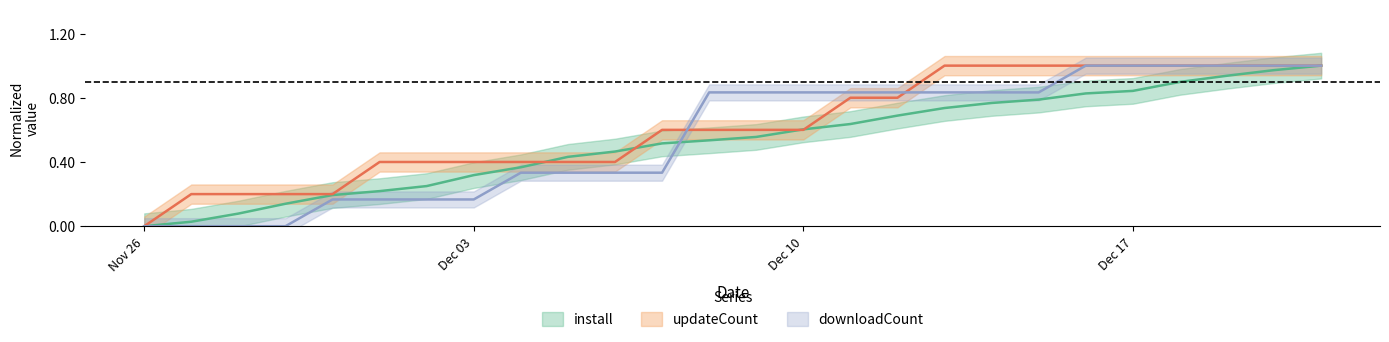

What is the maximum value for updateCount?

1.0